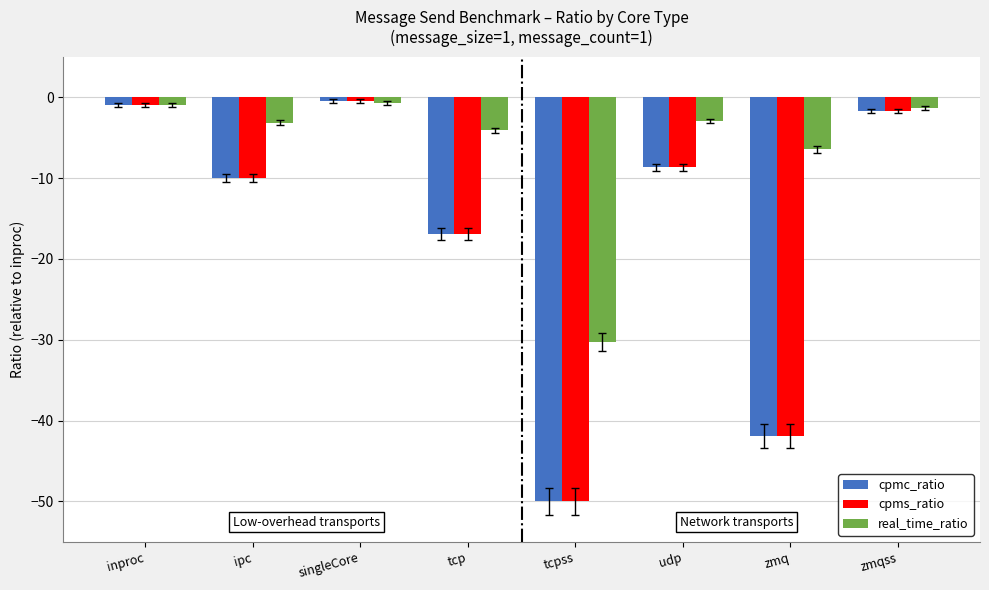

What is the difference between the maximum and minimum values in the cpmc_ratio series?

49.5